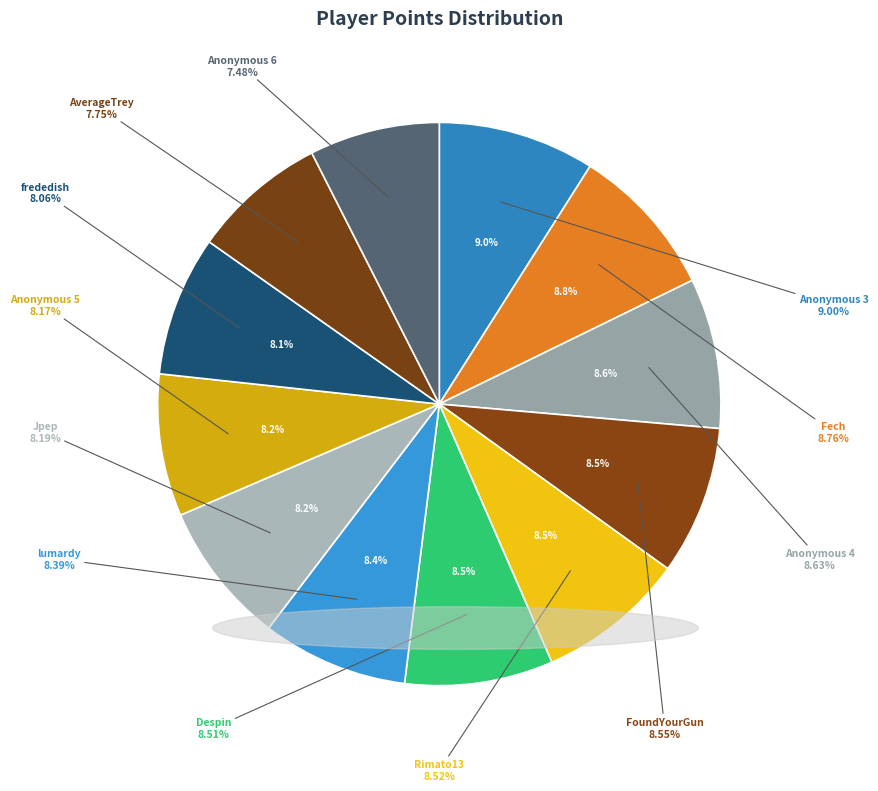

Count the number of slices in the pie.

12